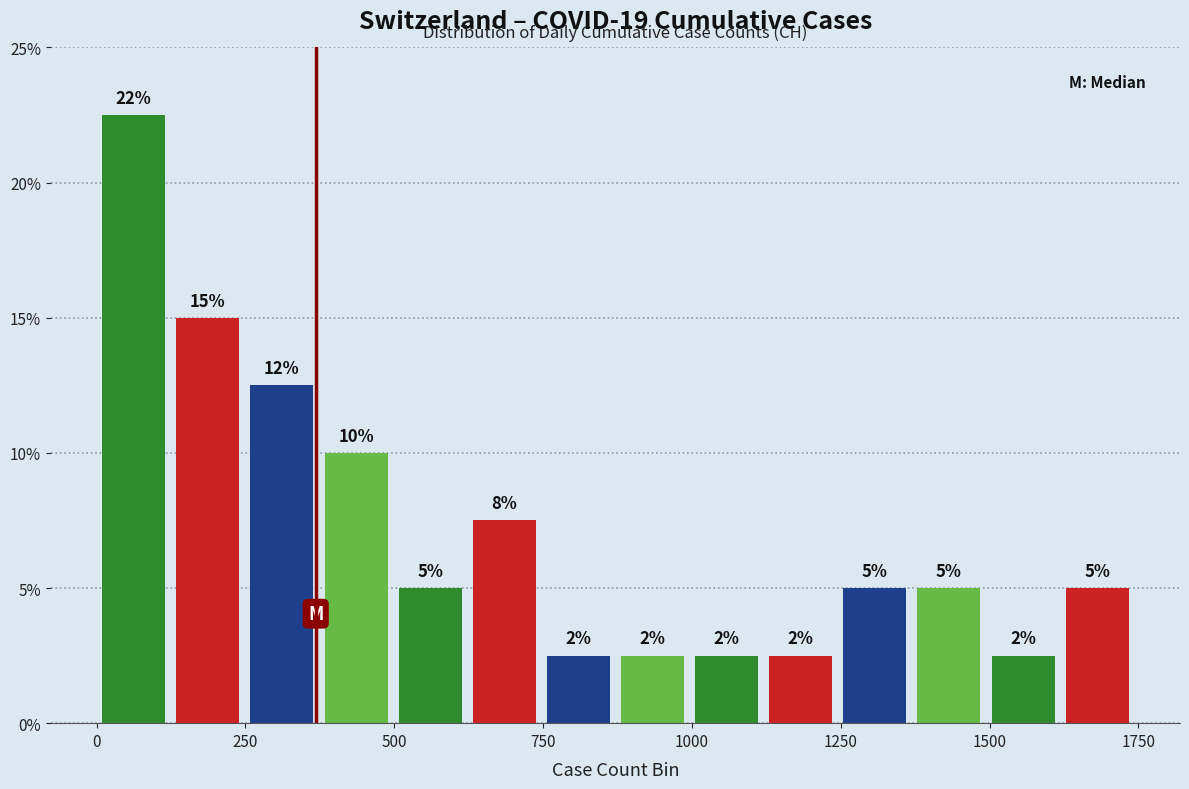

Read against the x-axis, roughly where is the centre of the tallest bar?

50